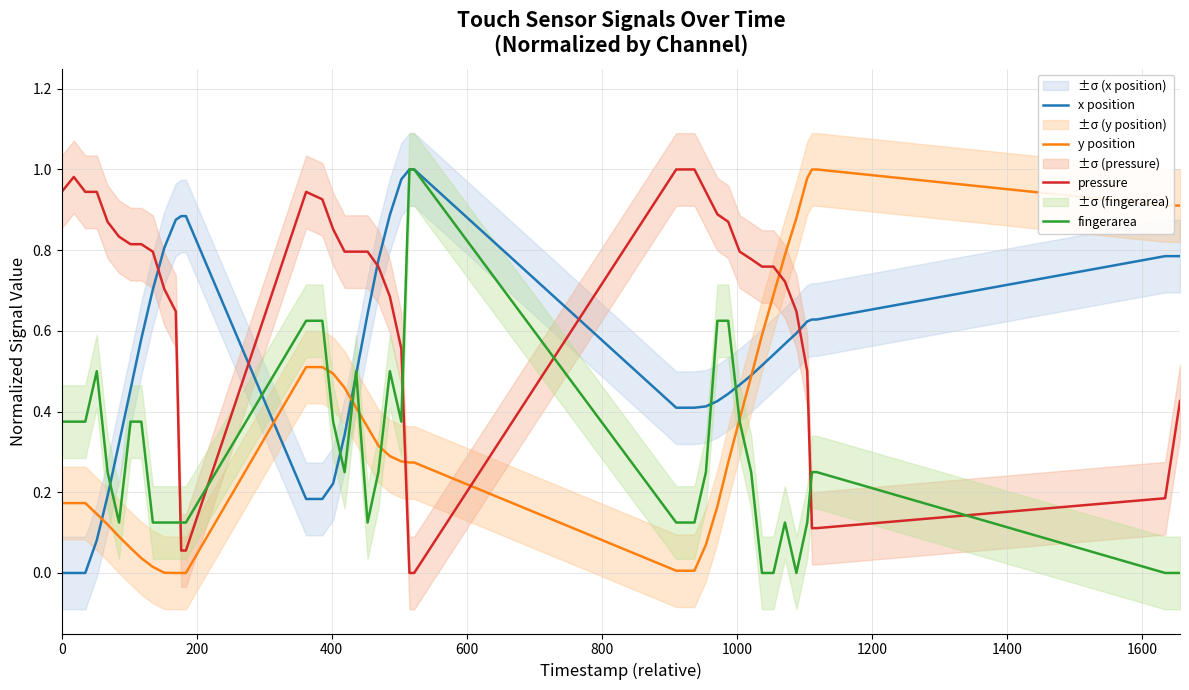

At 0, list the series in order from largest to smallest.

pressure, fingerarea, y position, x position